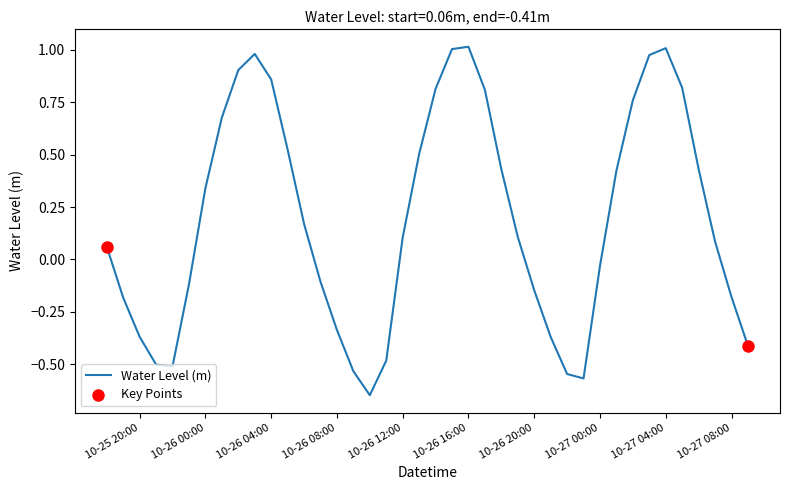

How many lines are shown in the chart?

1